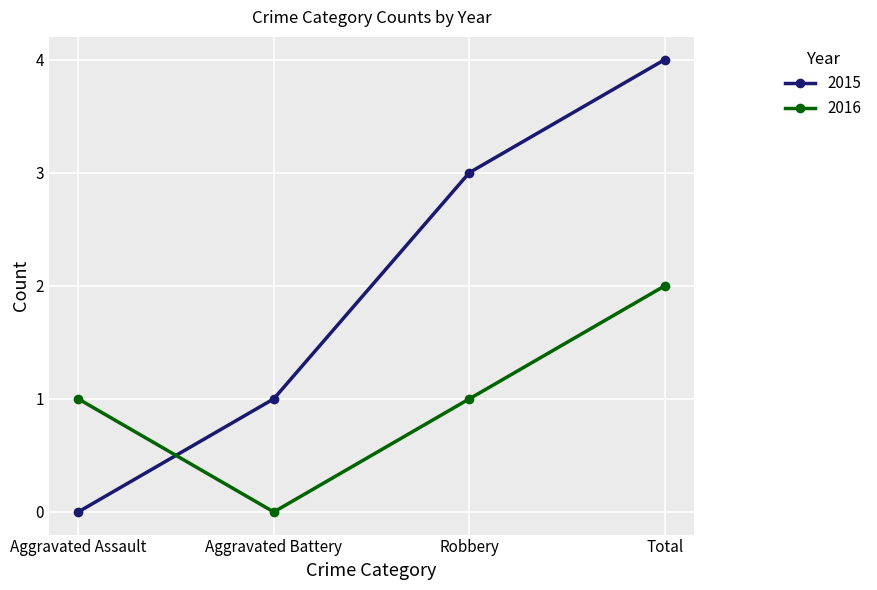

After their last crossing, which series has the higher values: 2016 or 2015?

2015